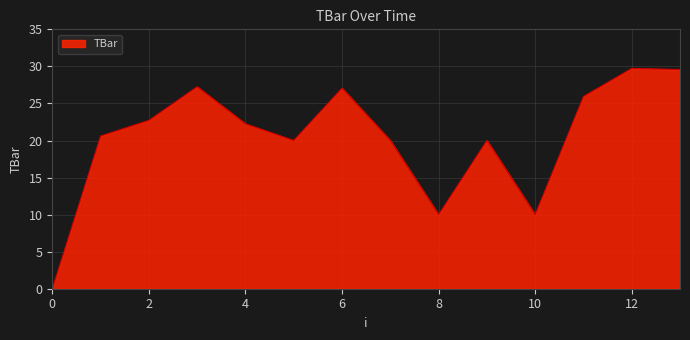

How many lines are shown in the chart?

1